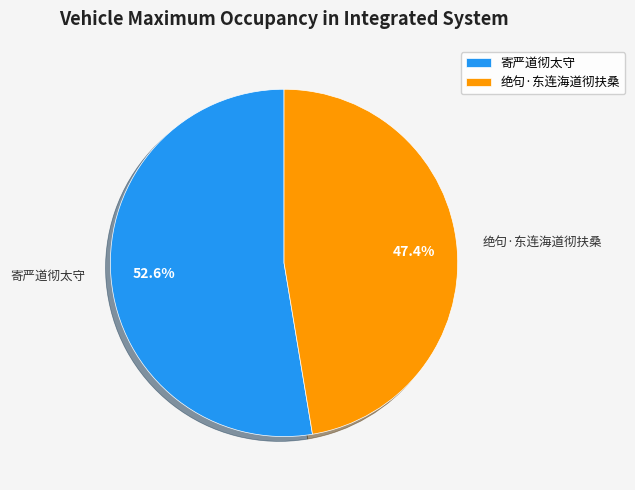

What is the majority slice?

寄严道彻太守